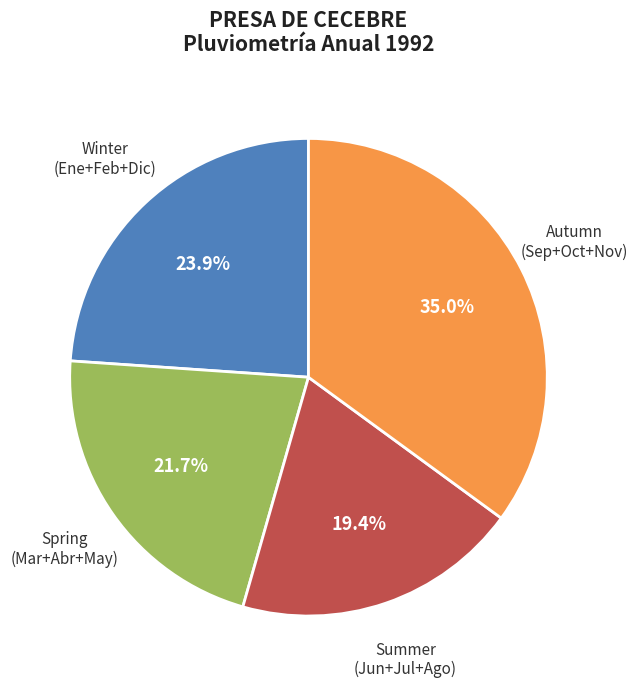

Is there any slice that represents more than half of the pie?

No